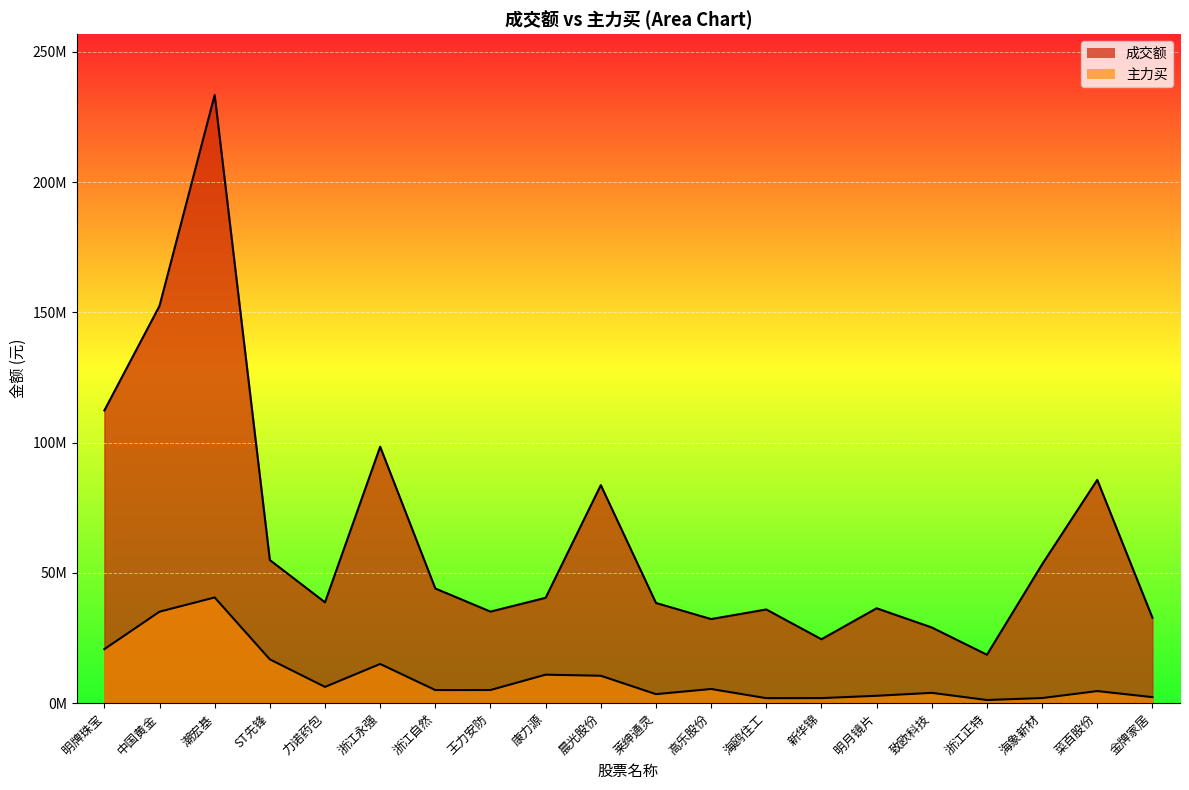

Reading left to right, list all the values displayed in this chart.

成交额: 明牌珠宝=112346467	中国黄金=152481055	潮宏基=233427473	ST先锋=54946898	力诺药包=38714607	浙江永强=98427504	浙江自然=44016355	王力安防=35143977	康力源=40445669	晨光股份=83691672	莱绅通灵=38465067	高乐股份=32280424	海鸥住工=35965960	新华锦=24534582	明月镜片=36423547	致欧科技=29061113	浙江正特=18593052	海象新材=53277575	菜百股份=85707383	金牌家居=32803265
主力买: 明牌珠宝=20730955	中国黄金=35108664	潮宏基=40572846	ST先锋=16814038	力诺药包=6241170	浙江永强=15046369	浙江自然=5026808	王力安防=5046306	康力源=10938515	晨光股份=10522083	莱绅通灵=3466719	高乐股份=5441149	海鸥住工=1917548	新华锦=1943382	明月镜片=2831223	致欧科技=3962936	浙江正特=1210555	海象新材=1966940	菜百股份=4639439	金牌家居=2319880